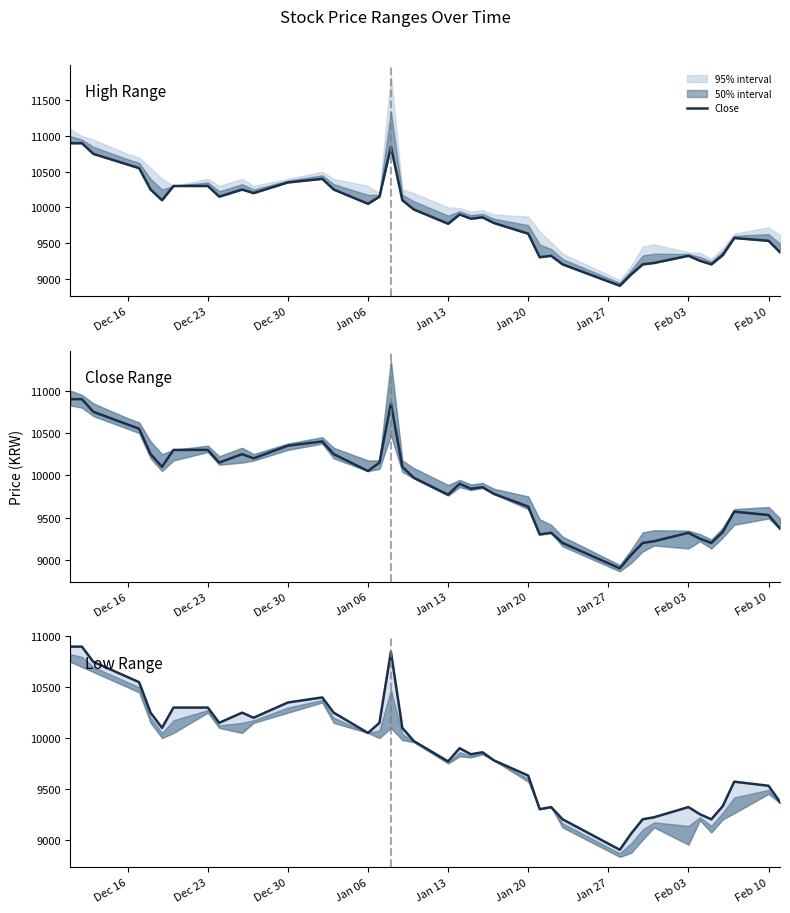

Count the number of categories in the chart.

40